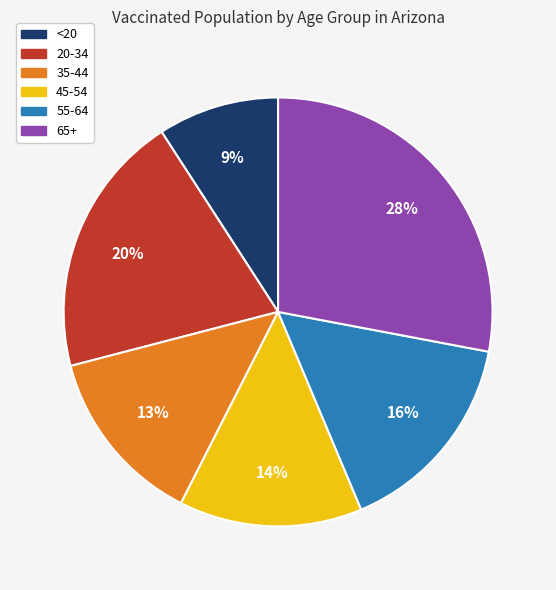

To the nearest percent, what portion does 35-44 represent?

13%